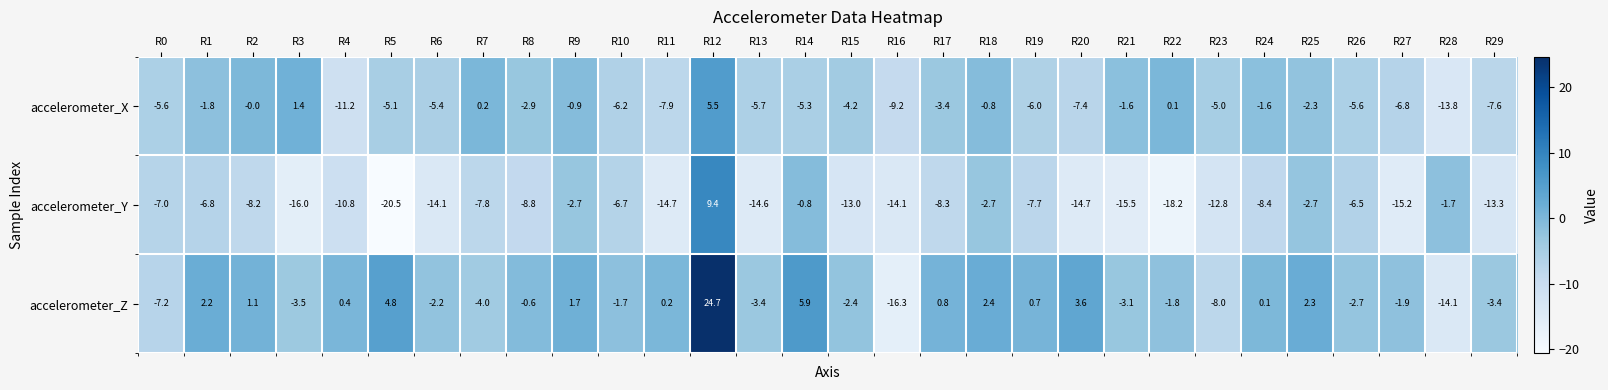

At which category is the sum across all series the highest?

R12